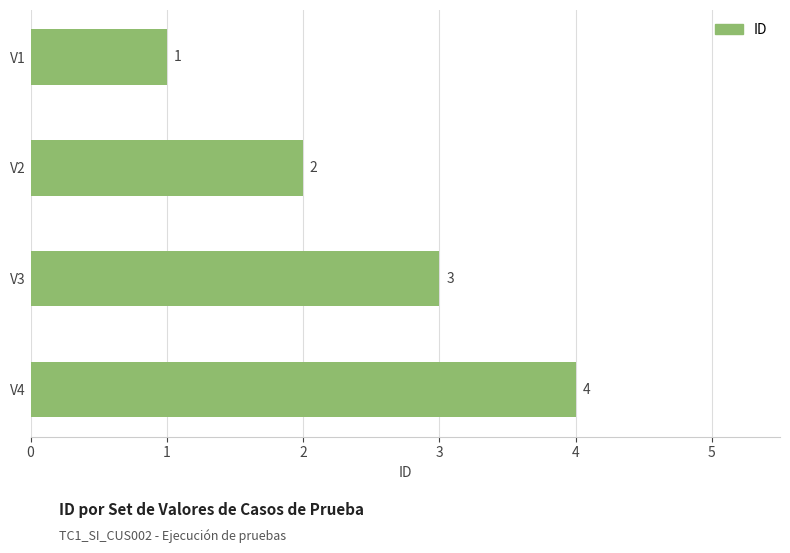

Where is the data nearest to the value 2?

V2